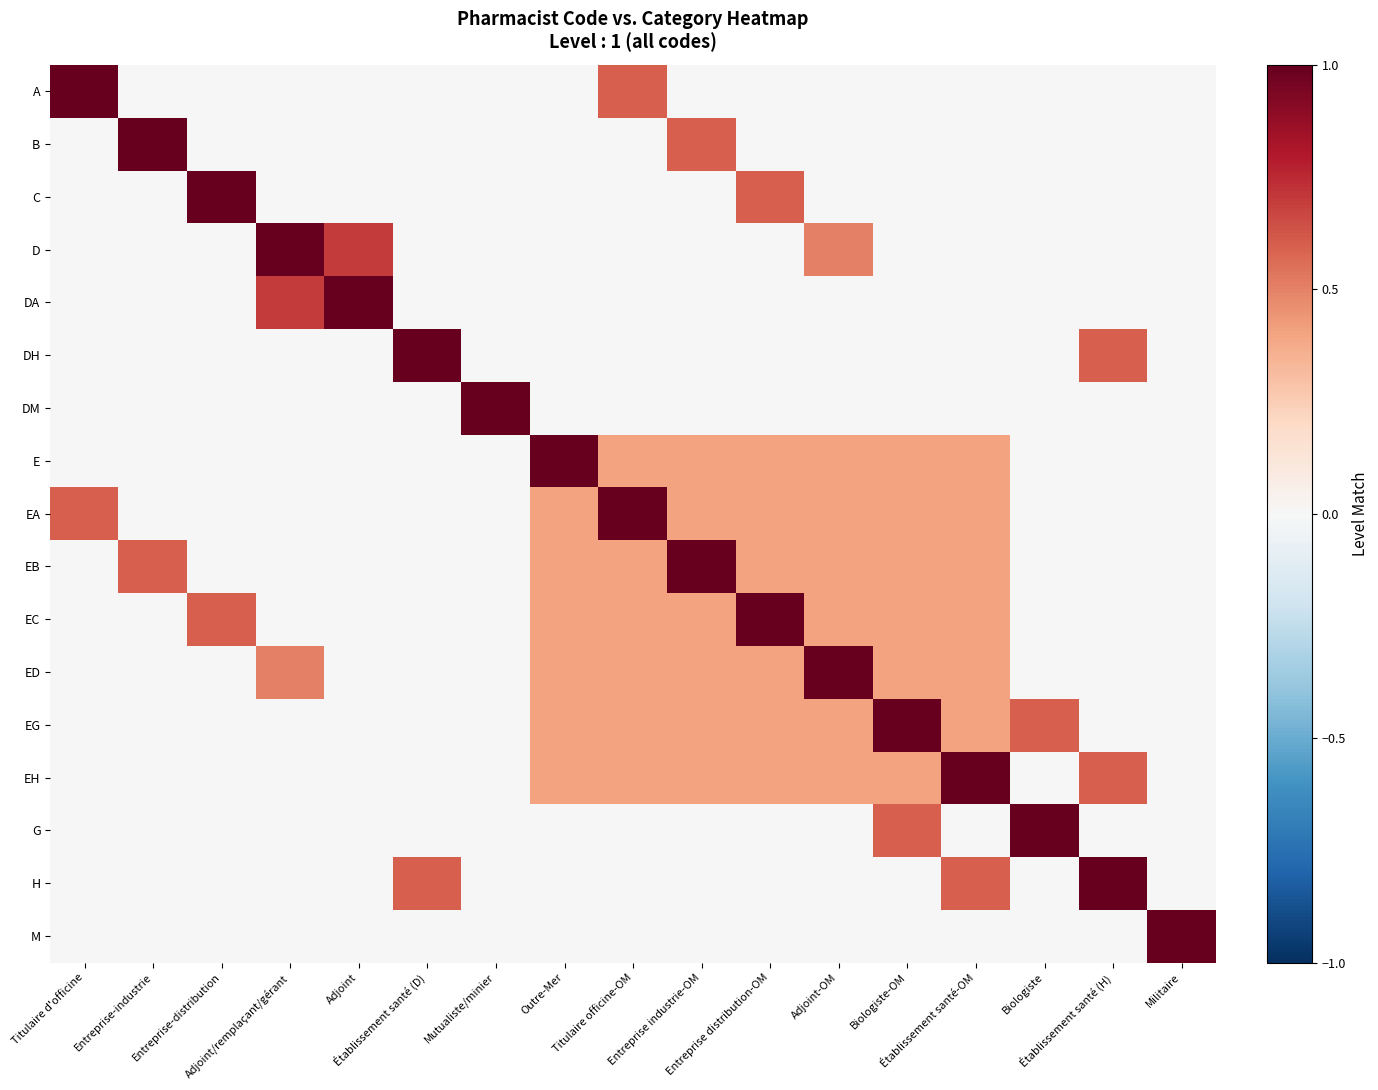

At which category is the sum across all series the highest?

Titulaire officine-OM